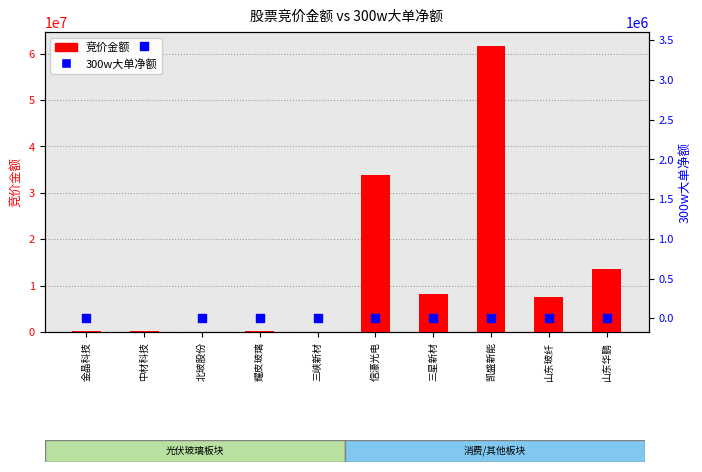

Is the value of 300w大单净额 at 中材科技 greater than the value of 竞价金额 at 信濠光电?

No